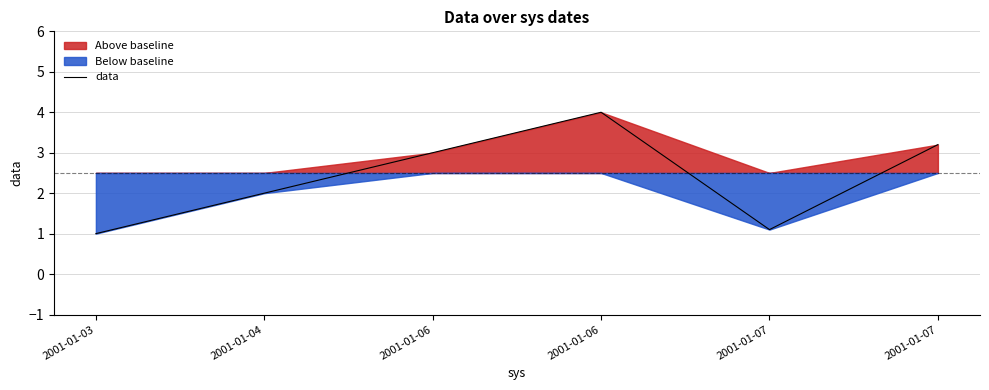

What is the difference between the values at 2001-01-03 and 2001-01-04?

1.0